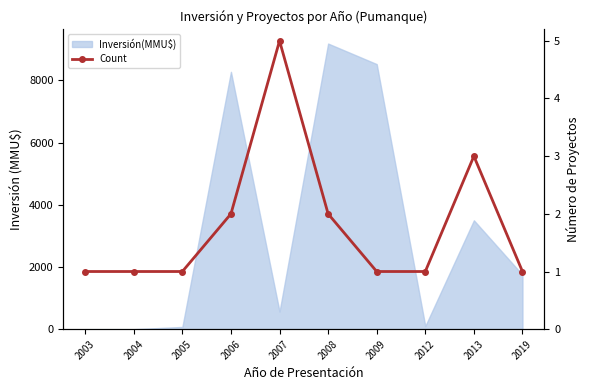

Rank the categories by value from lowest to highest.

2003, 2004, 2005, 2009, 2012, 2019, 2006, 2008, 2013, 2007